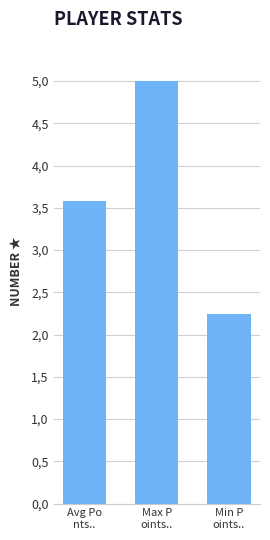

Does the chart contain any negative values?

No